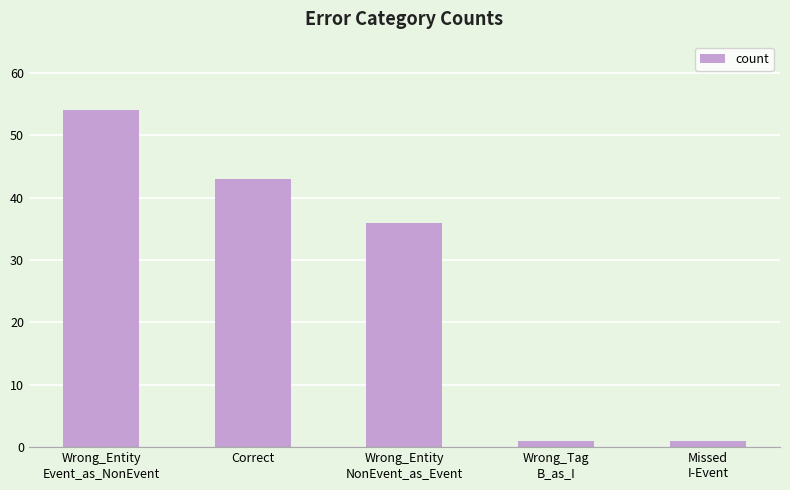

What is the difference between the maximum and minimum values?

53